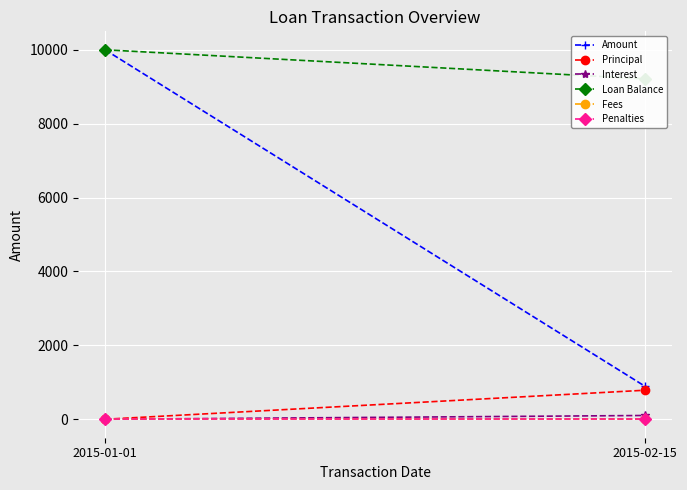

Which series has the widest spread of values?

Amount